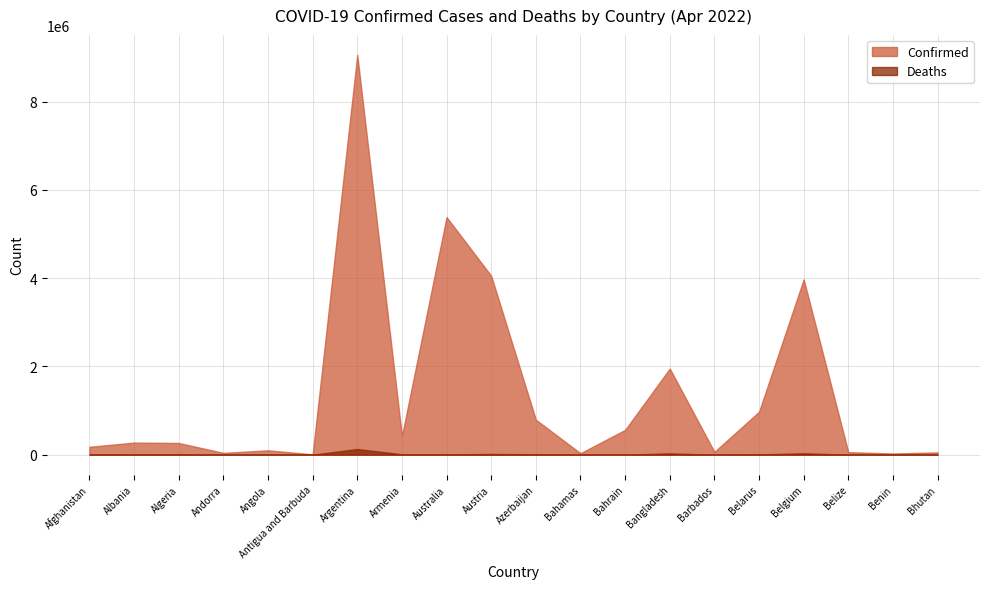

At which label does Confirmed first exceed 274462?

Argentina